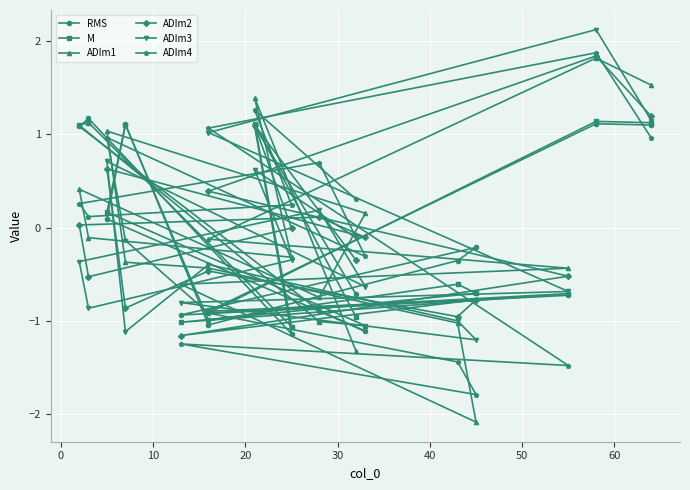

Is the value of ADIm2 at 9 greater than the value of ADIm1 at −10?

Yes